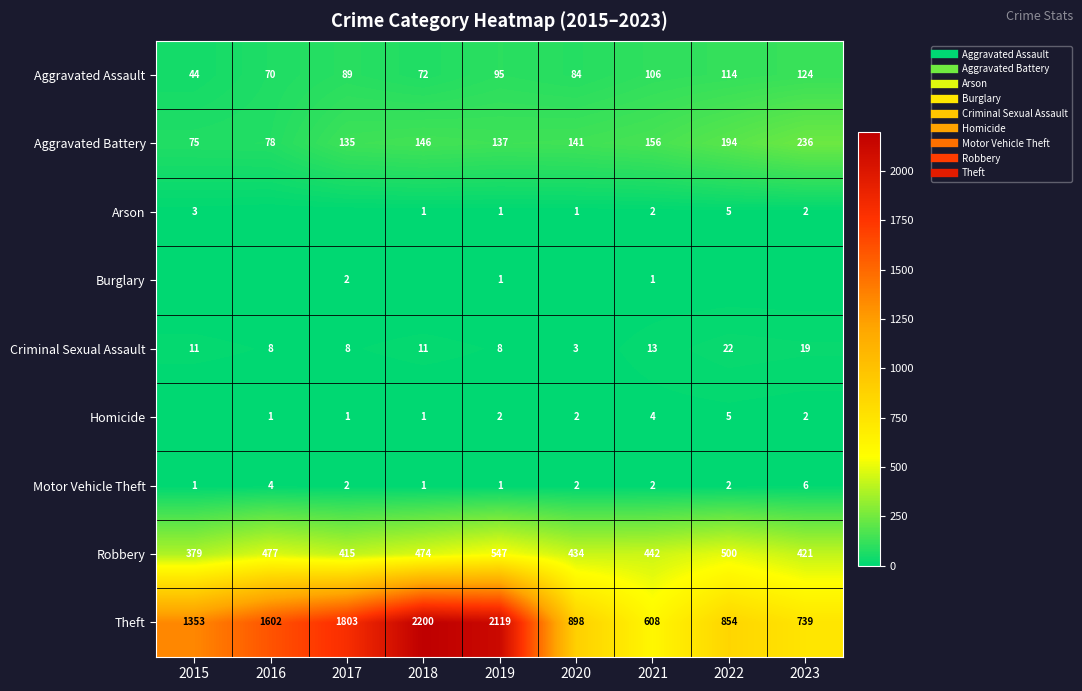

What is the total value across all series at 2023?

1549